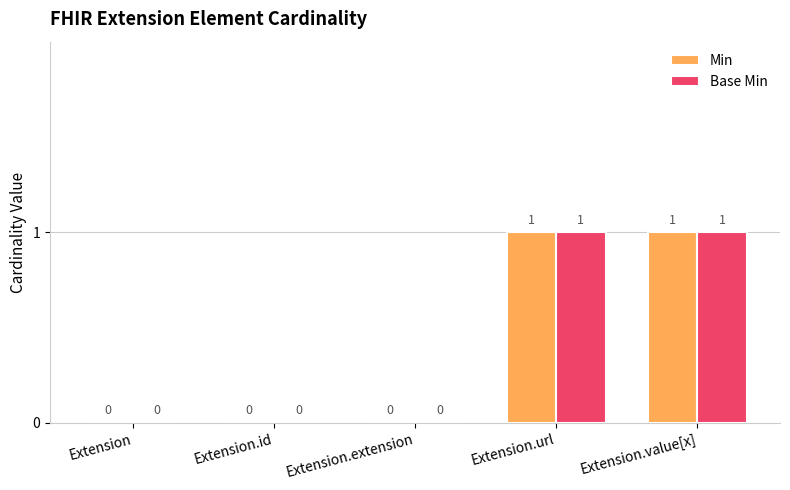

How many data points in Base Min are above 0?

2